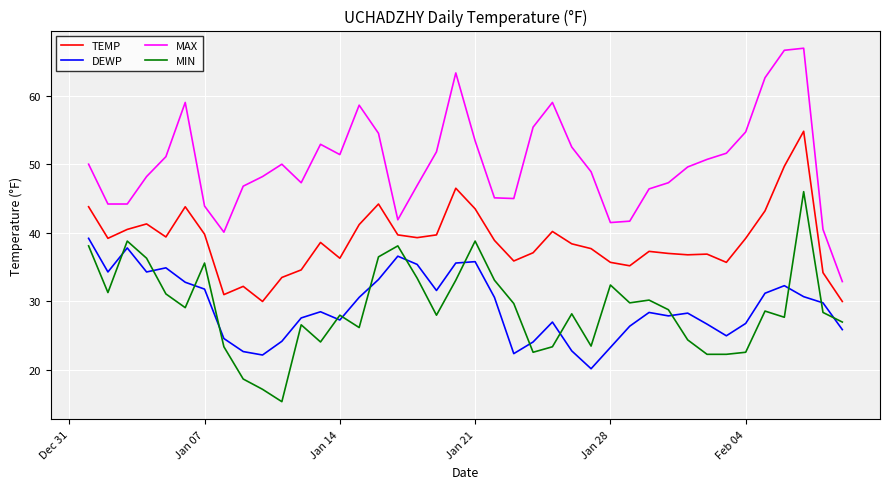

How many series are shown in this chart?

4